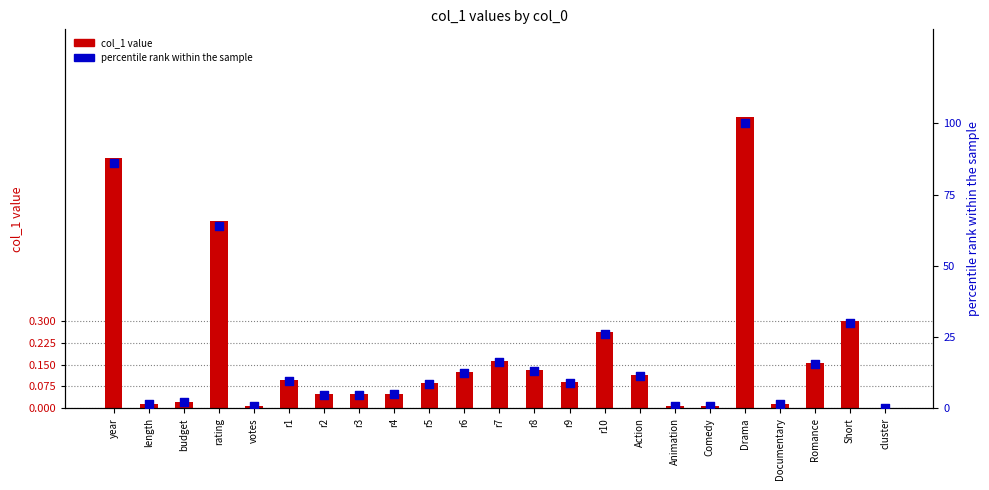

At how many categories does at least one series exceed 59?

3